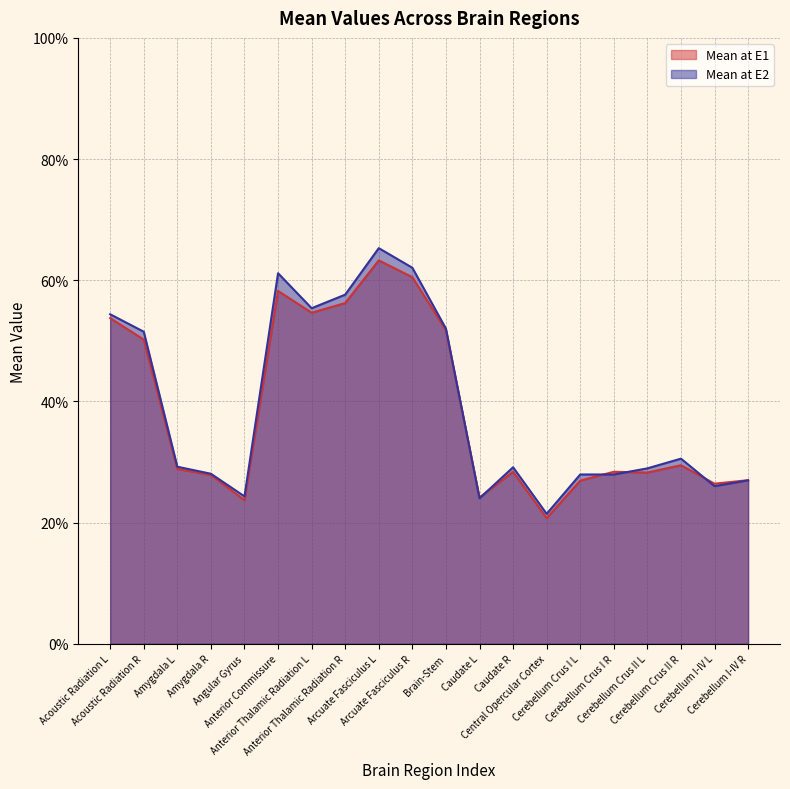

In Mean at E2, how many points are higher than both neighbors (excluding endpoints)?

5